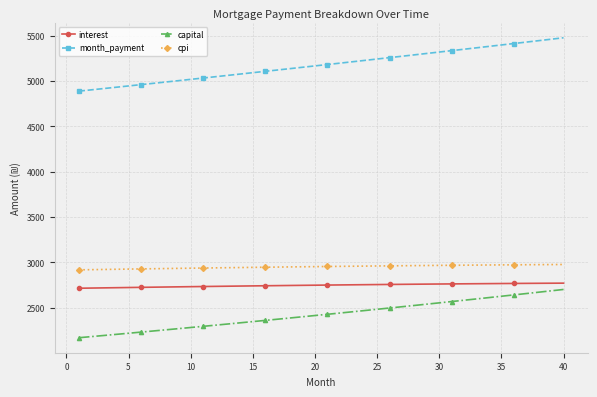

At how many categories does at least one series exceed 2837?

40